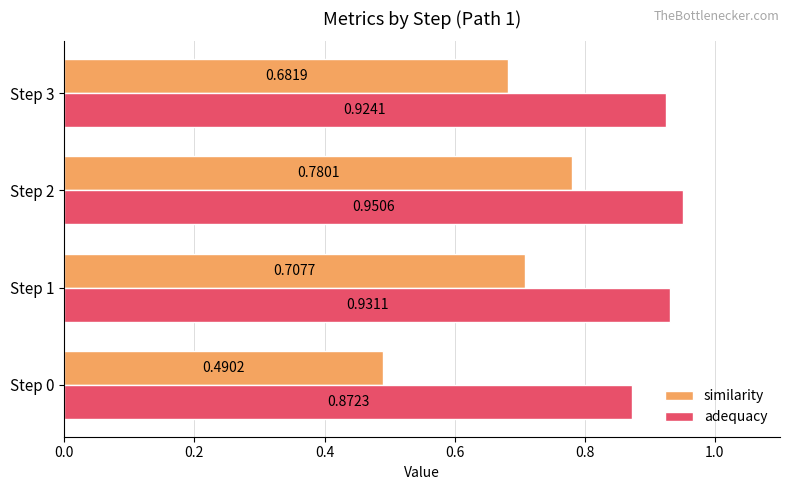

Which series has the widest spread of values?

similarity